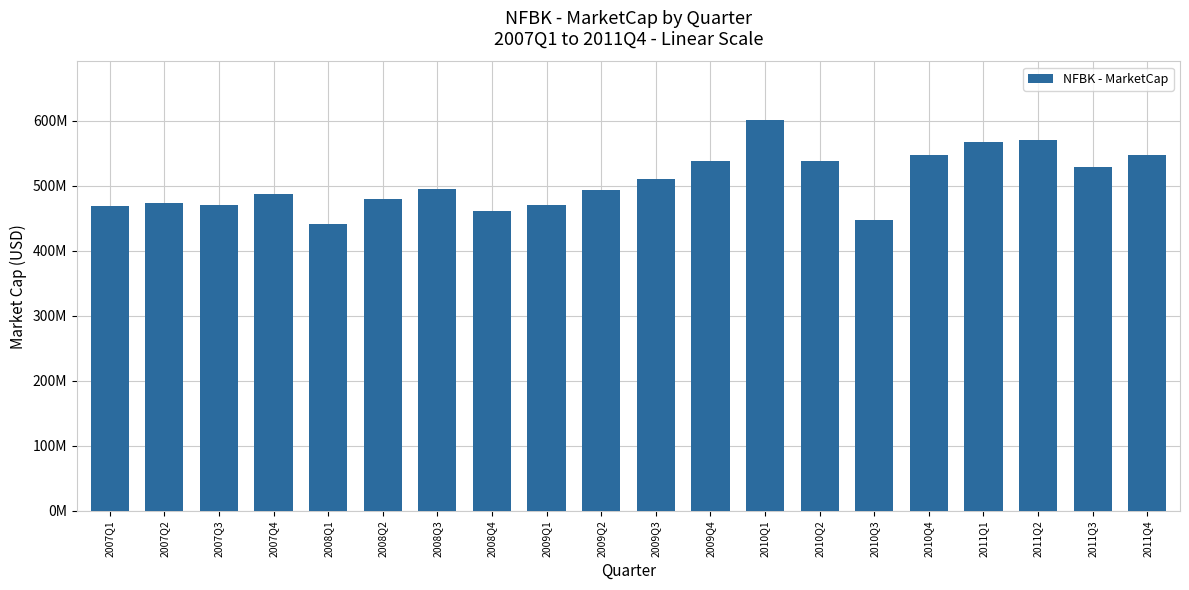

Are the bars horizontal?

No